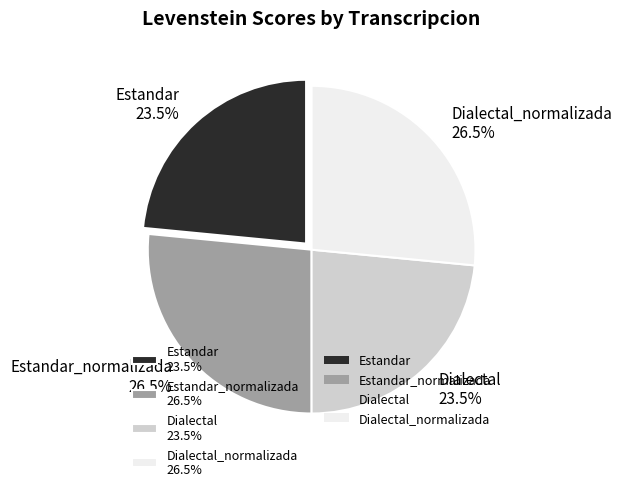

What percentage do Estandar_normalizada 26.5% and Estandar 23.5% together represent?

50.0%